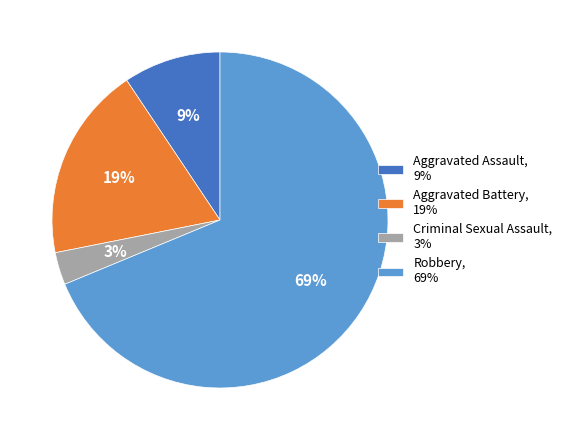

To the nearest percent, what portion does Robbery, 69% represent?

69%